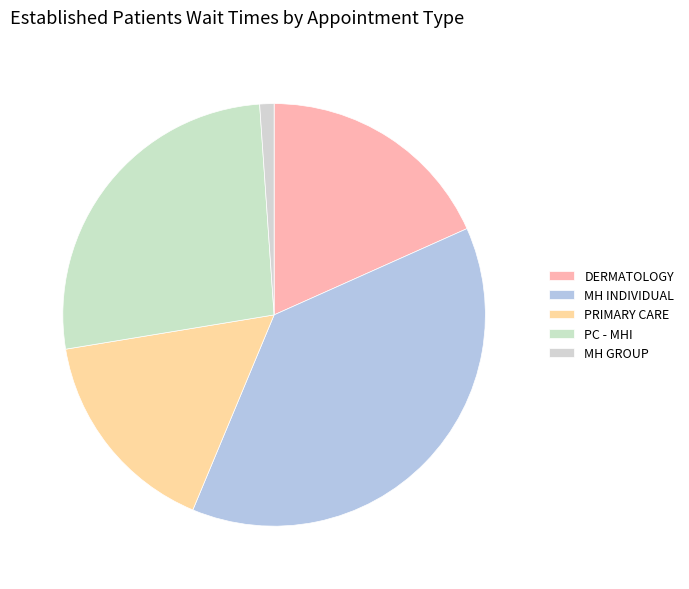

How many segments does this pie chart have?

5